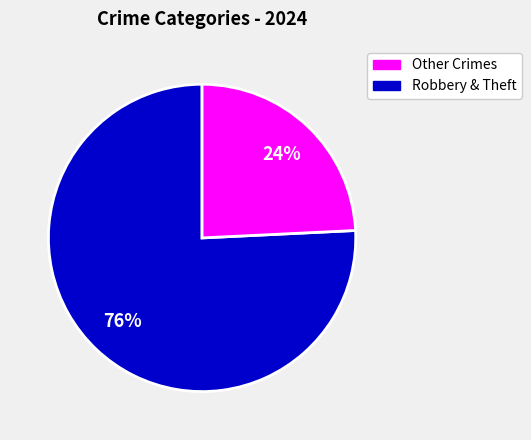

To the nearest percent, what is the difference between the largest and smallest slice percentages?

52%